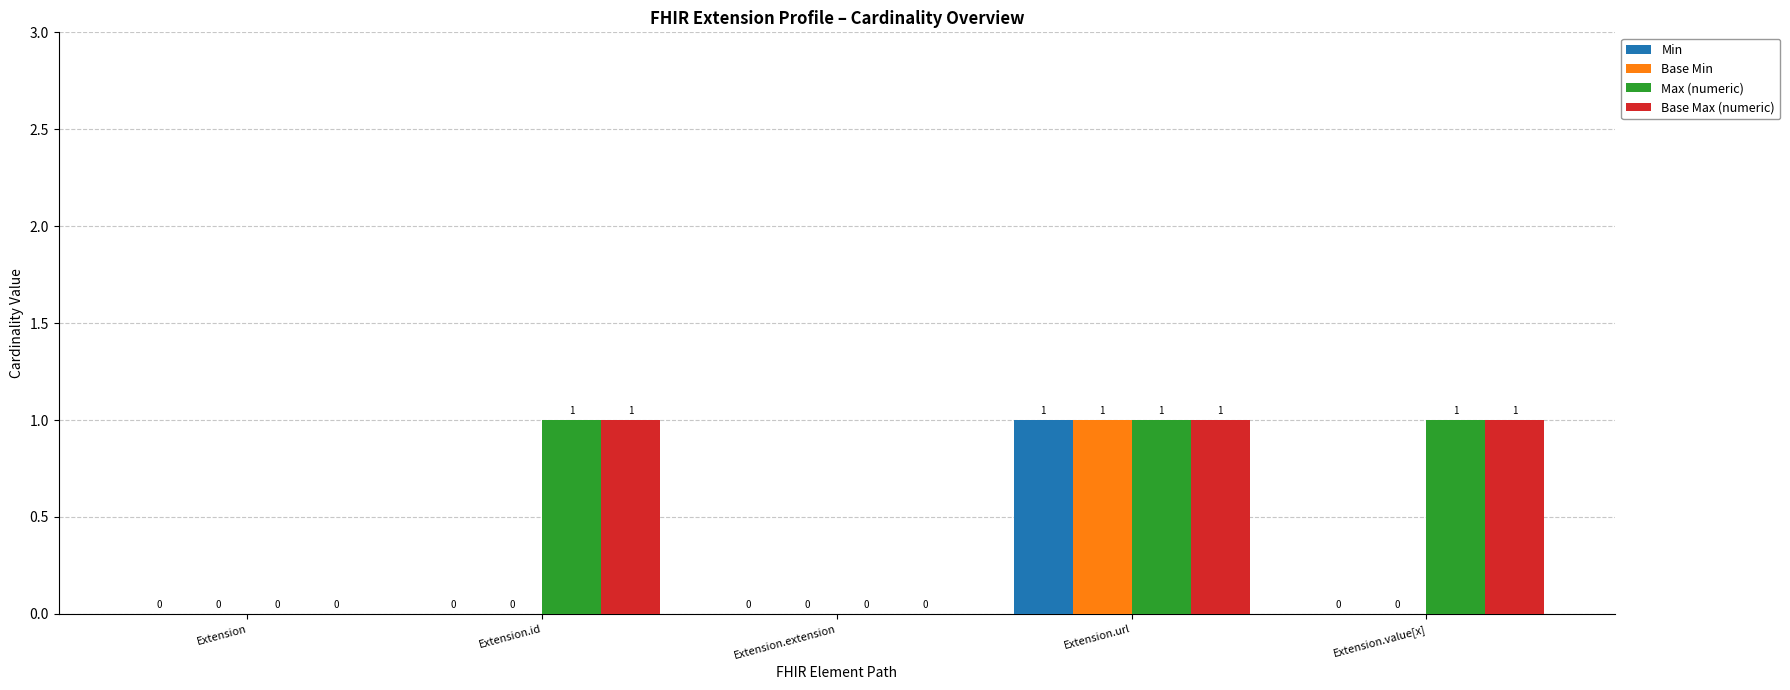

How many Min values are between 0 and 1?

5